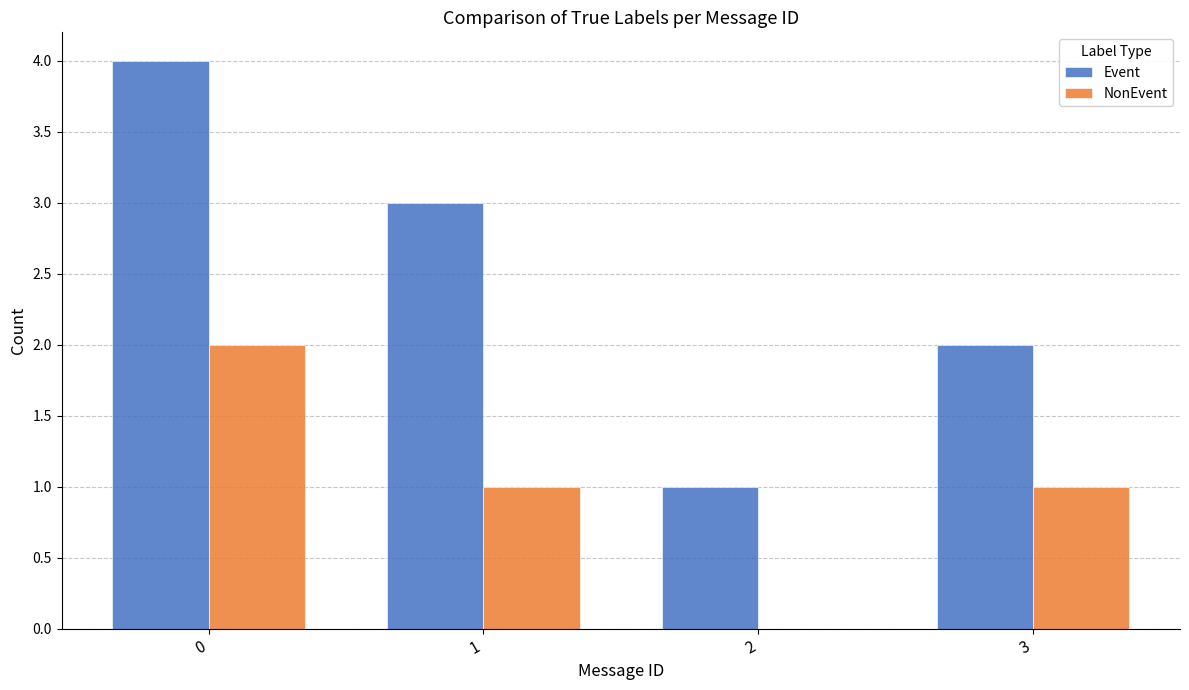

Which series changed the most between 0 and 2?

Event